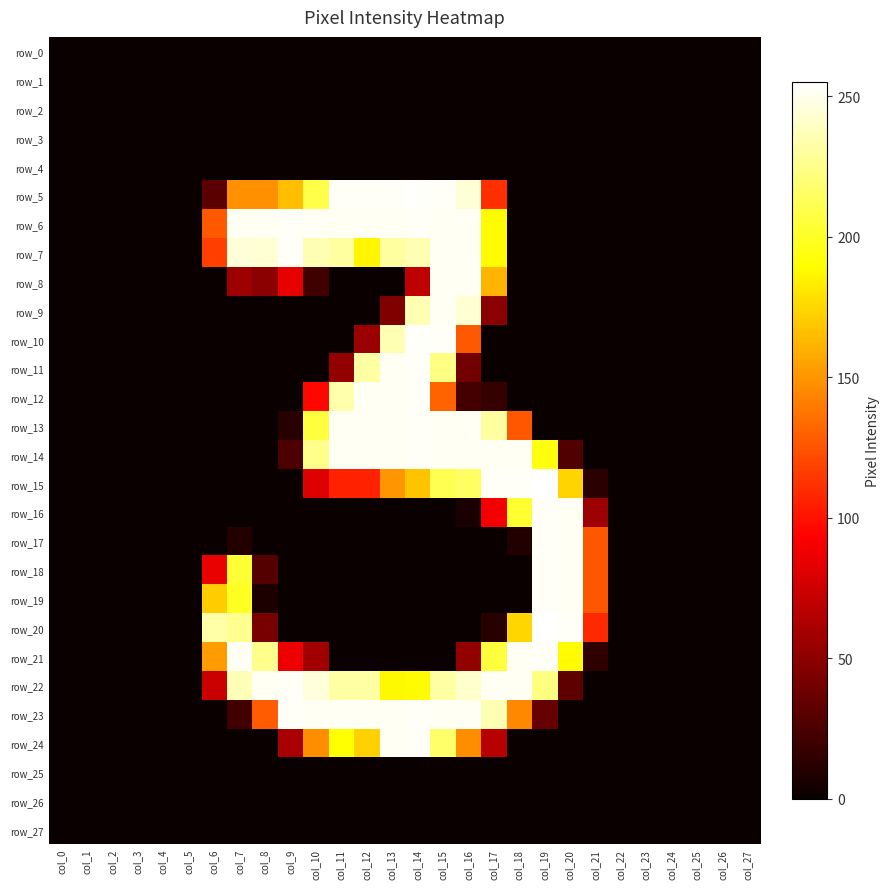

At col_27, list the series in order from smallest to largest.

row_0, row_1, row_2, row_3, row_4, row_5, row_6, row_7, row_8, row_9, row_10, row_11, row_12, row_13, row_14, row_15, row_16, row_17, row_18, row_19, row_20, row_21, row_22, row_23, row_24, row_25, row_26, row_27